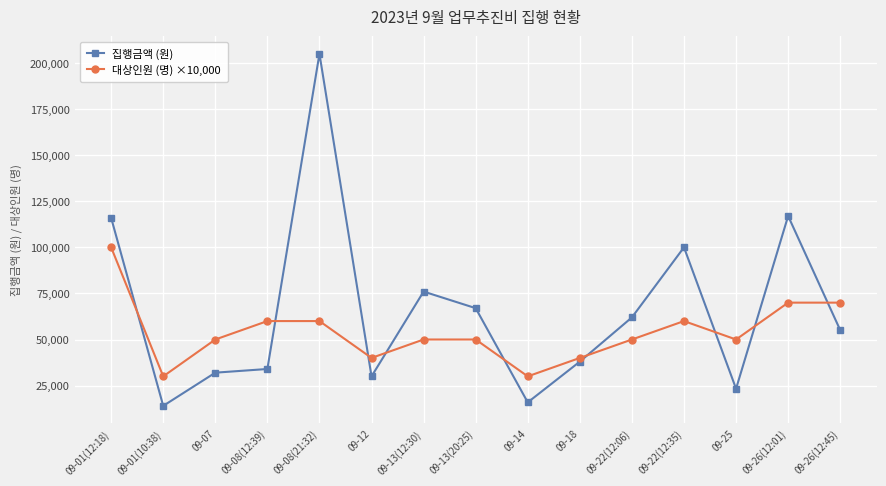

At which category does 대상인원 (명) ×10,000 reach its first local valley?

09-01(10:38)